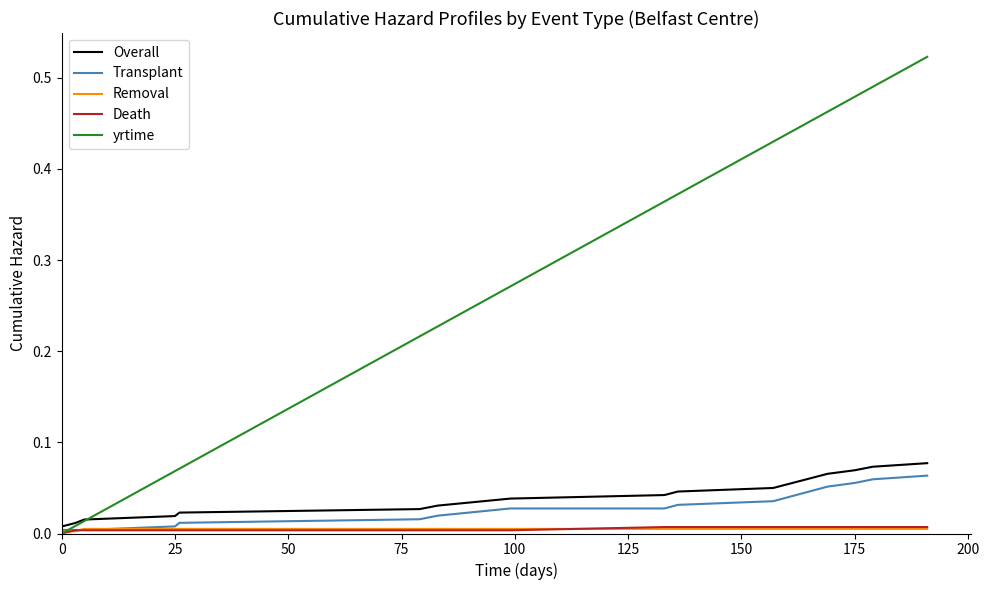

What is the highest value of the yrtime series?

0.5